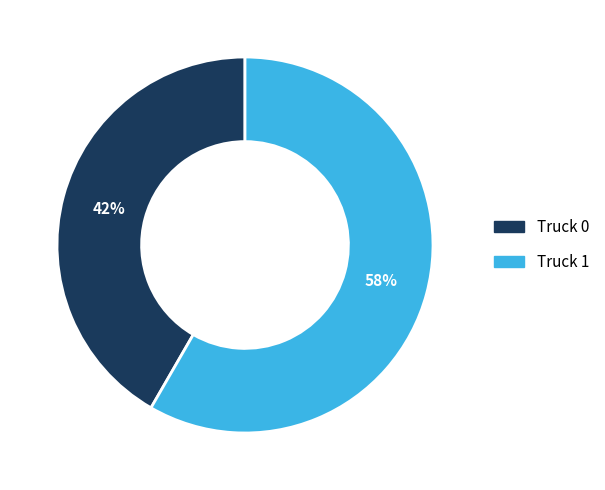

Which category has the smallest portion of the pie?

Truck 0